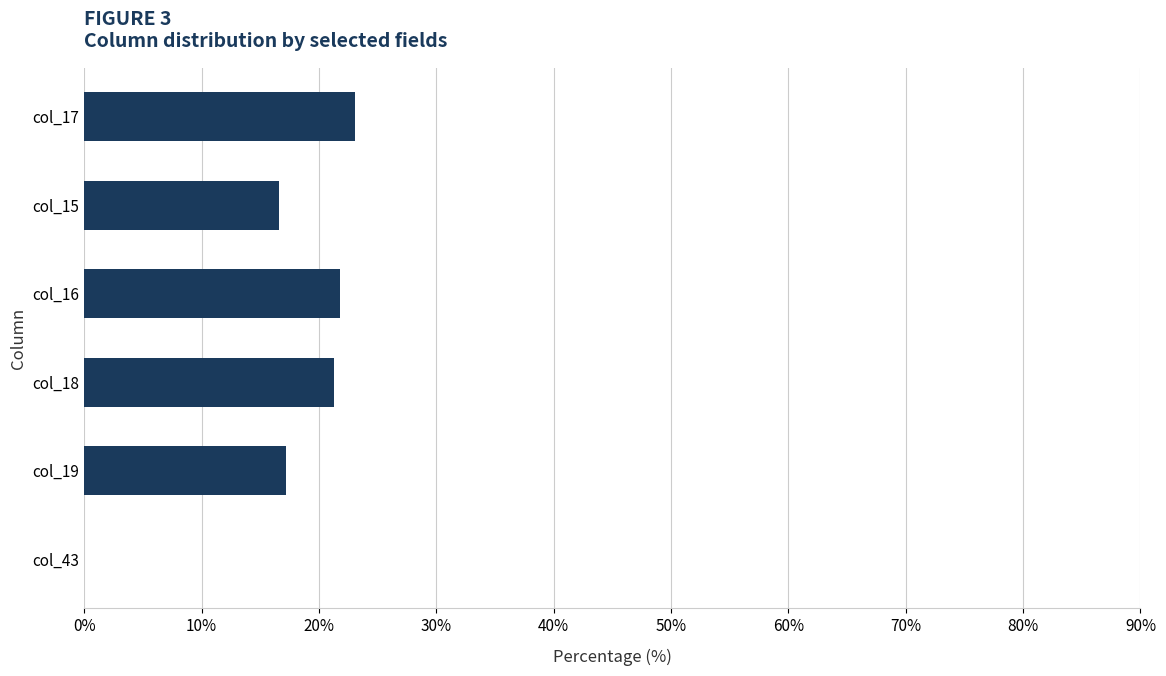

What is the sum of all values?

100.0